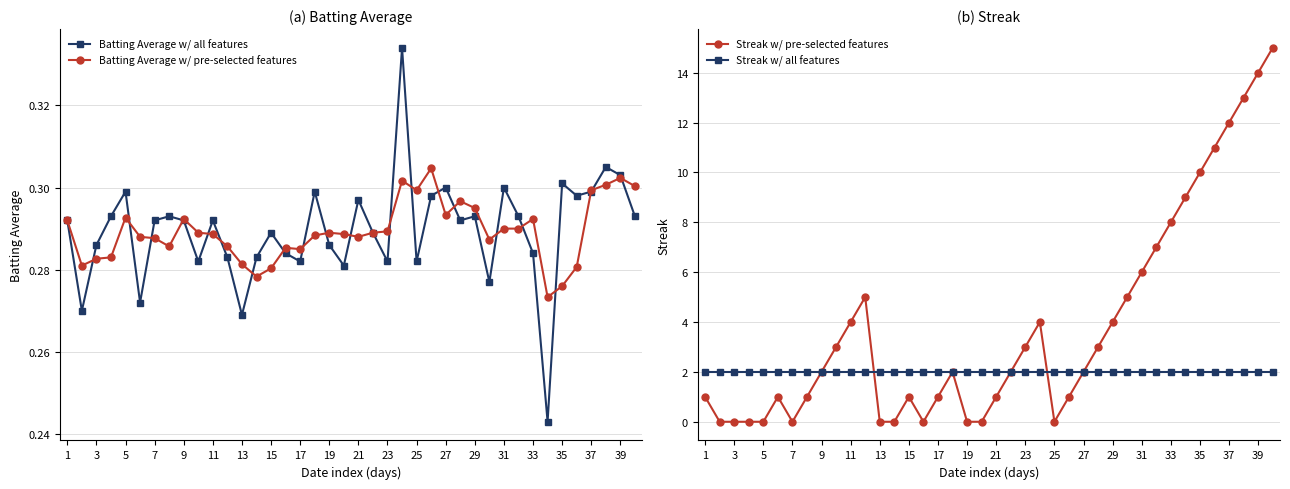

Count the Batting Average w/ pre-selected features values in the range 0 to 1.

40